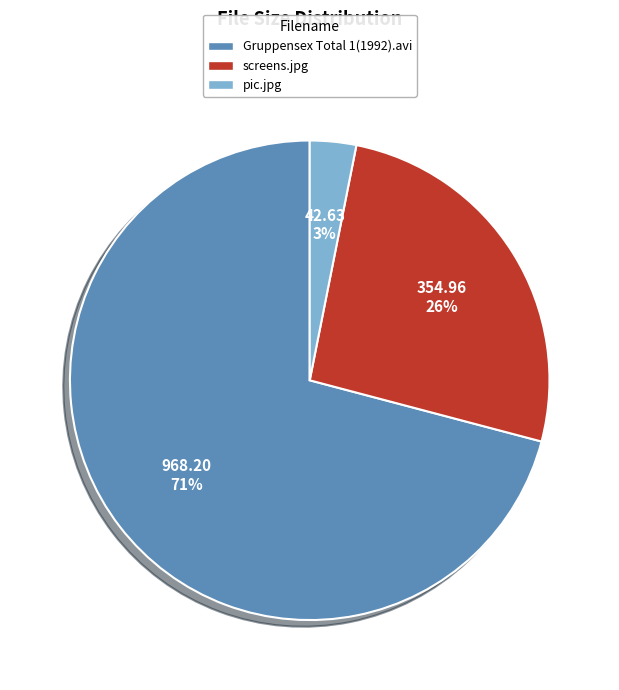

Is it true that Gruppensex Total 1(1992).avi is 85% of the pie?

False